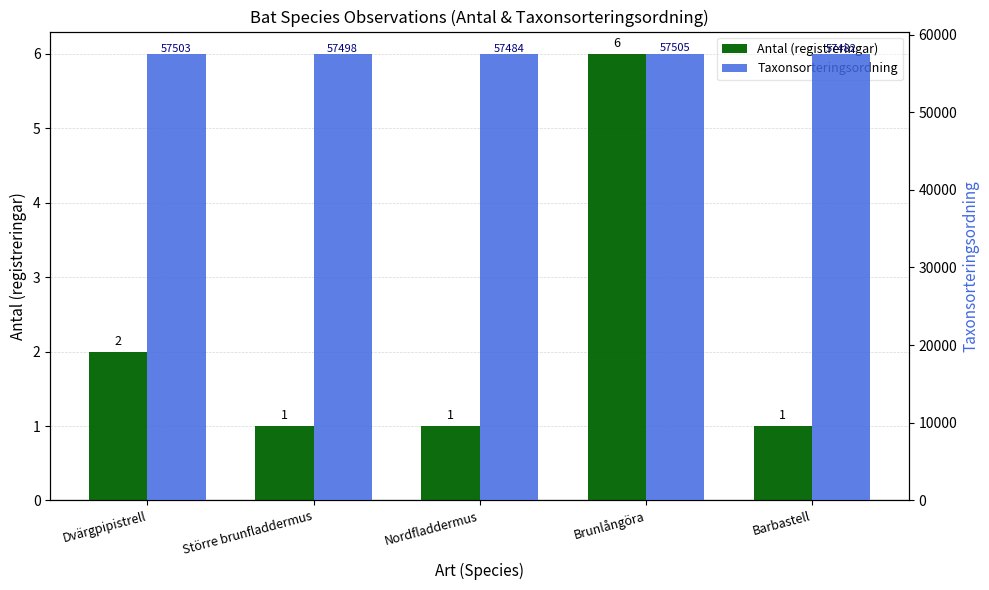

What is the minimum value for Taxonsorteringsordning?

57482